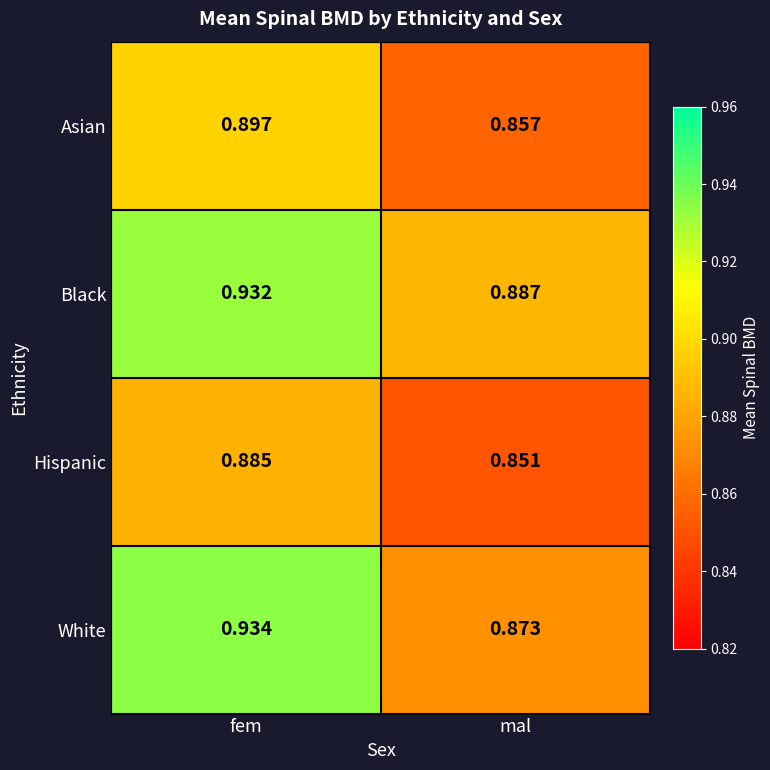

At fem, list the series in order from largest to smallest.

White, Black, Asian, Hispanic